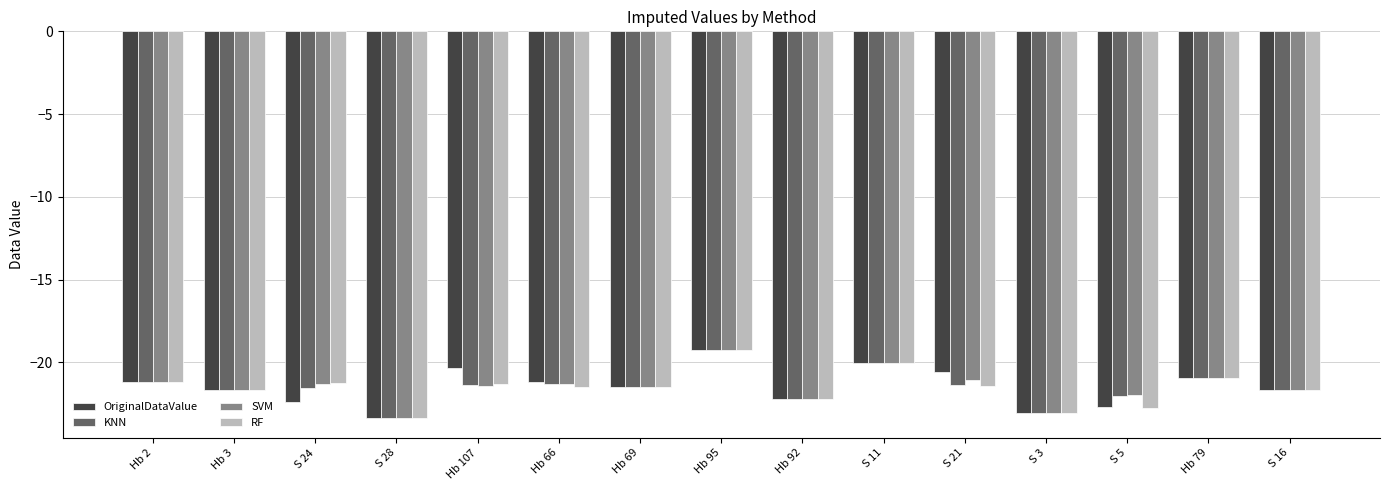

What is the total value across all series at S 24?

-86.5